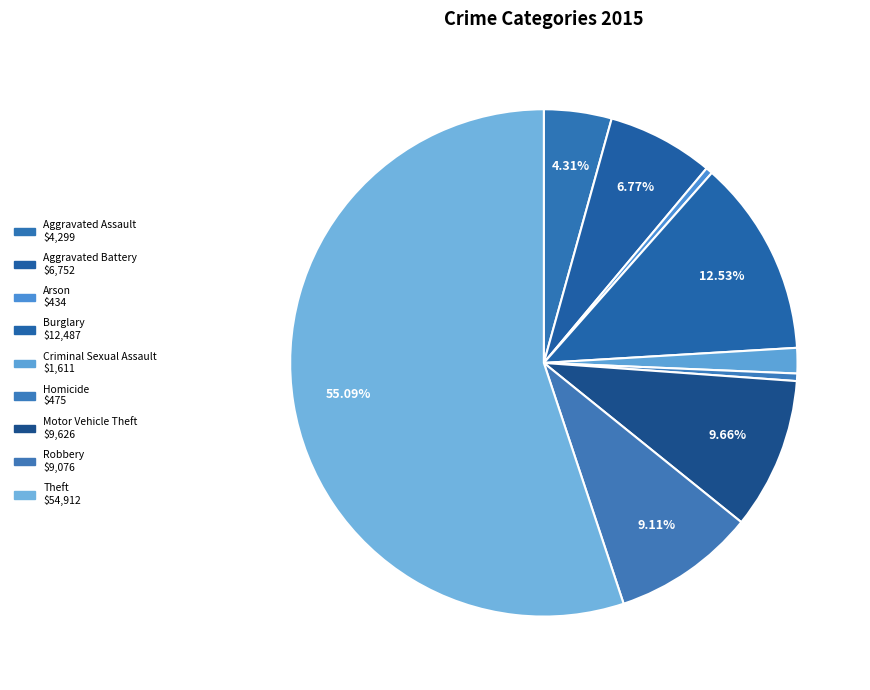

Which slice is the largest?

Theft